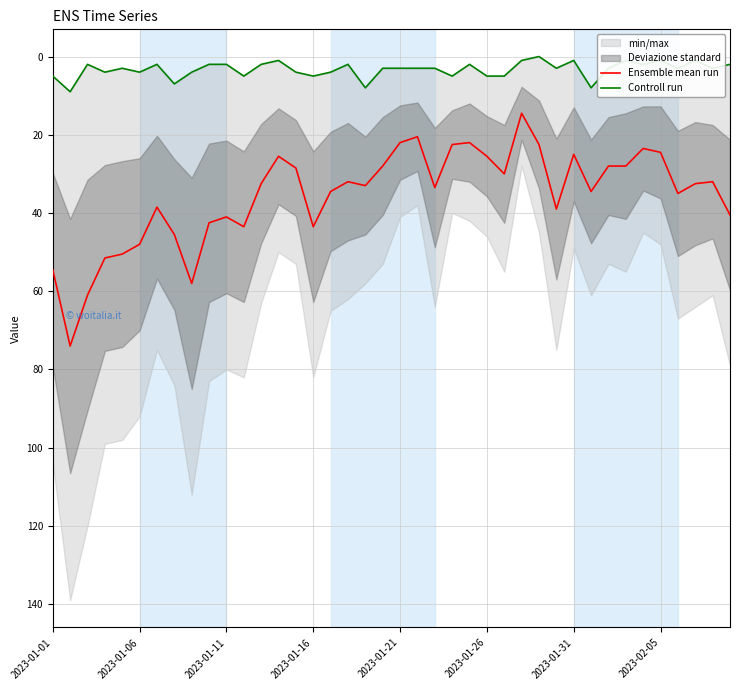

What is the sum of all Controll run values?

133.0